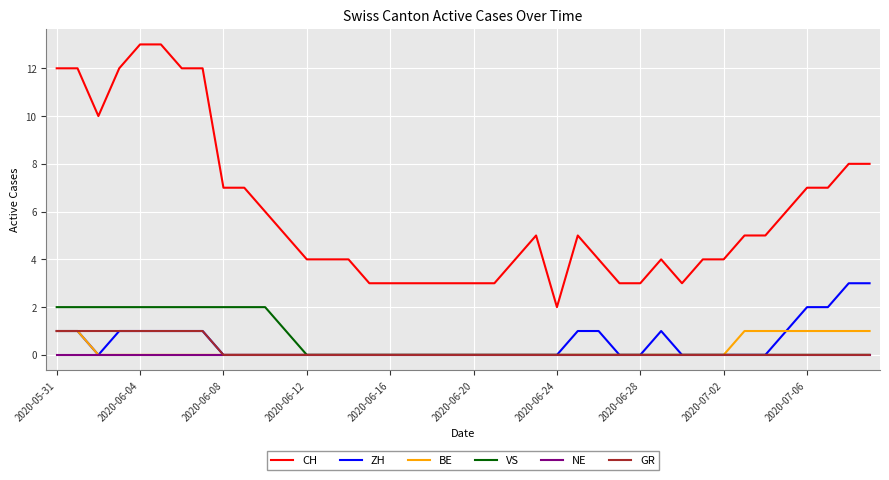

What are all the series names shown in the legend?

CH, ZH, BE, VS, NE, GR